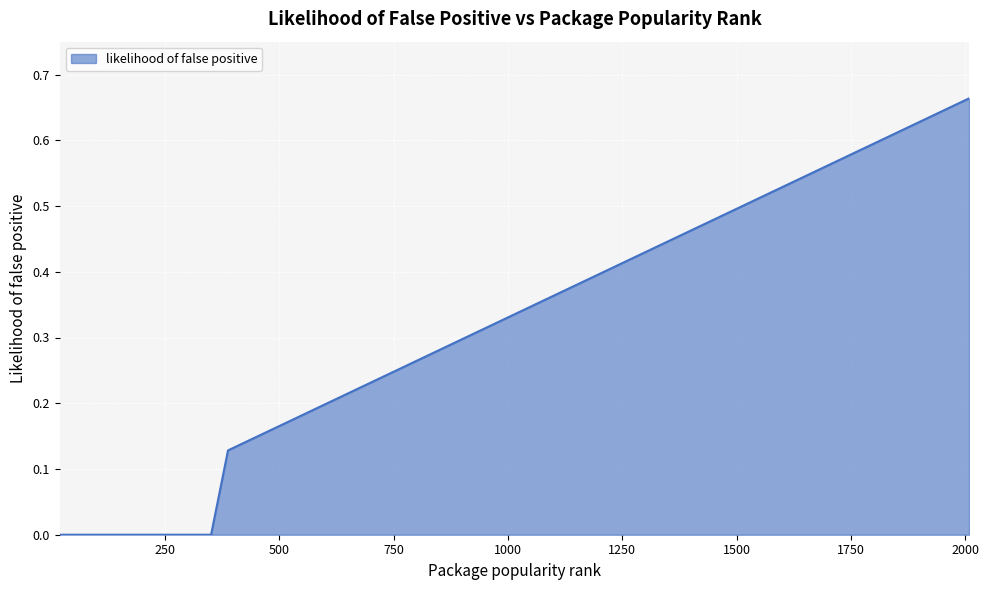

What is the difference between the maximum and second lowest values?

0.7